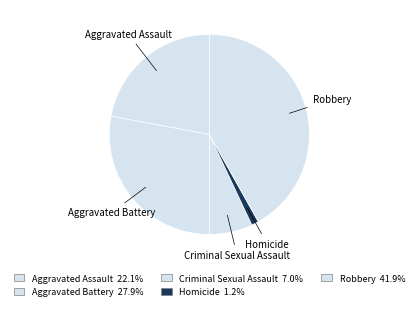

Which slice is the largest?

Robbery